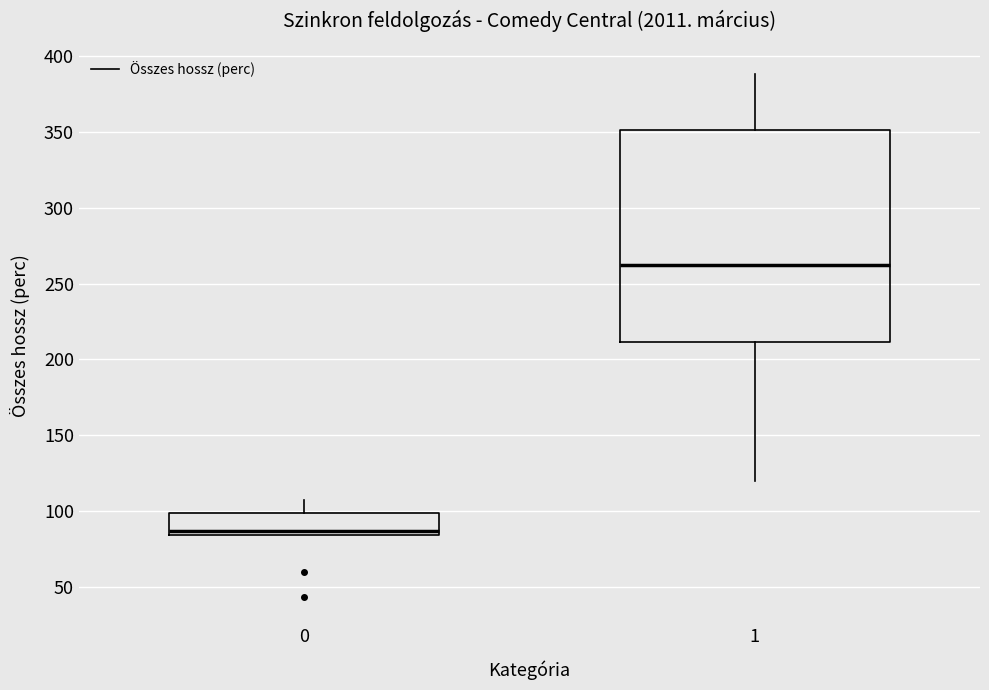

Reading left to right, read every box against the y-axis: the position of its median line, the range the box covers, and the ends of its whiskers. The values are not printed on the chart, so give them approximately, as read against the axis.

0: median 85 (just above the box's lower edge), box 85 to 100, whiskers 85 to 105
1: median 265, box 210 to 350, whiskers 120 to 390